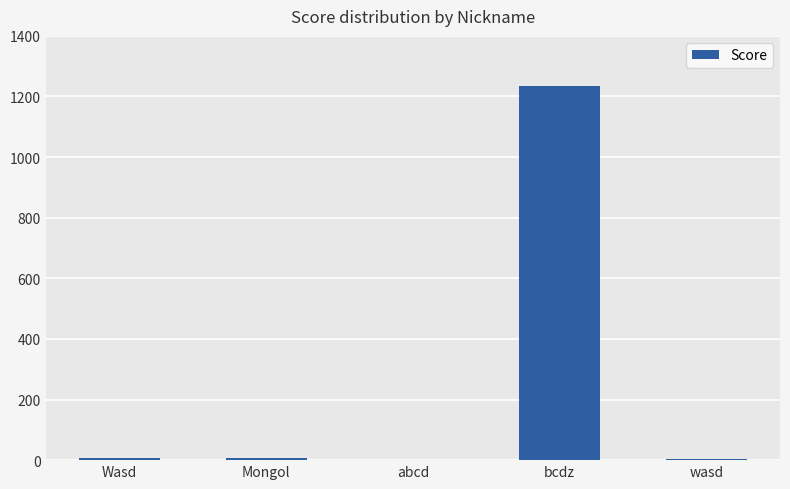

How many distinct data groups are displayed?

1